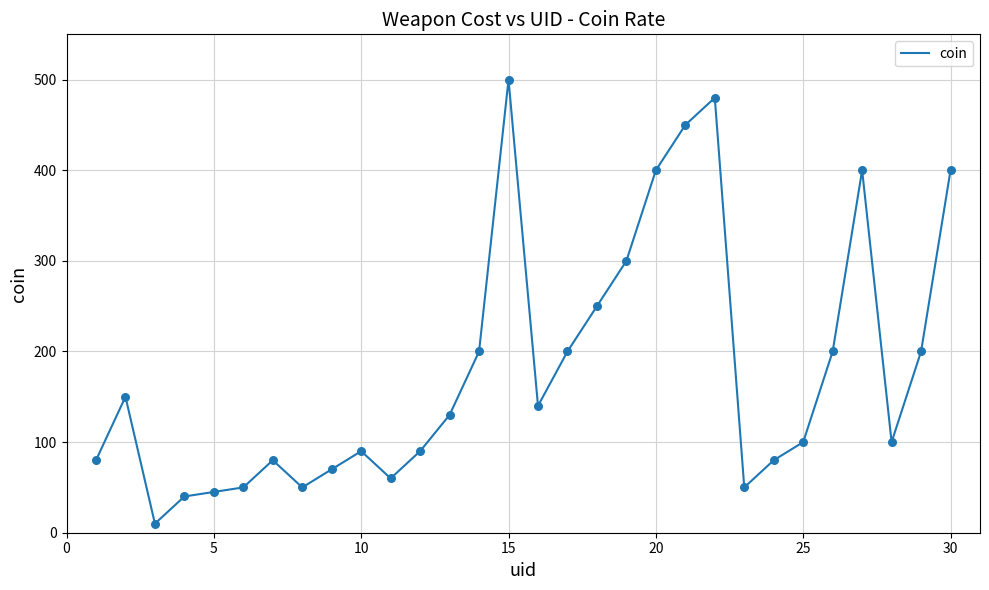

What is the difference between the maximum and minimum values?

490